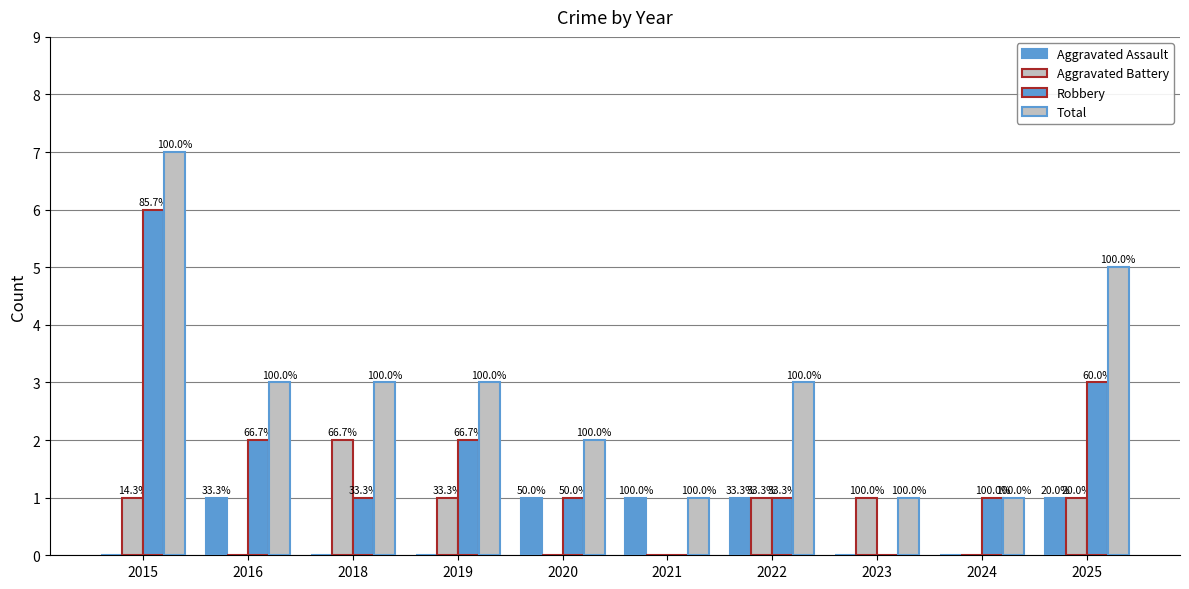

Which series changed the most between 2015 and 2016?

Robbery